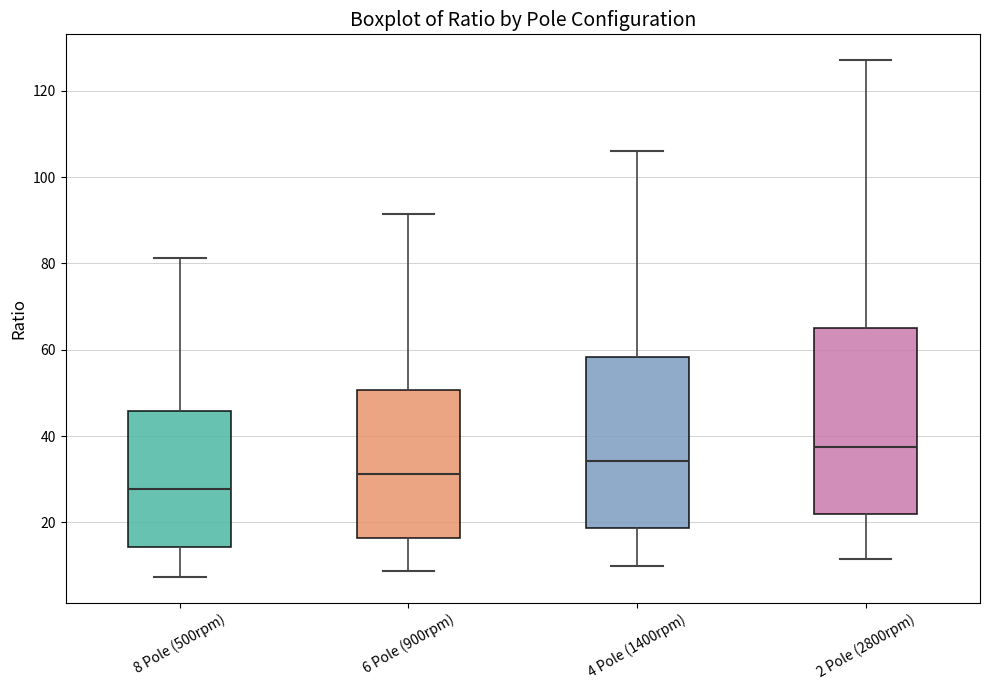

Where is the lower edge of the box for 4 Pole (1400rpm) on the y-axis? The values are not printed on the chart, so give them approximately, as read against the axis.

18